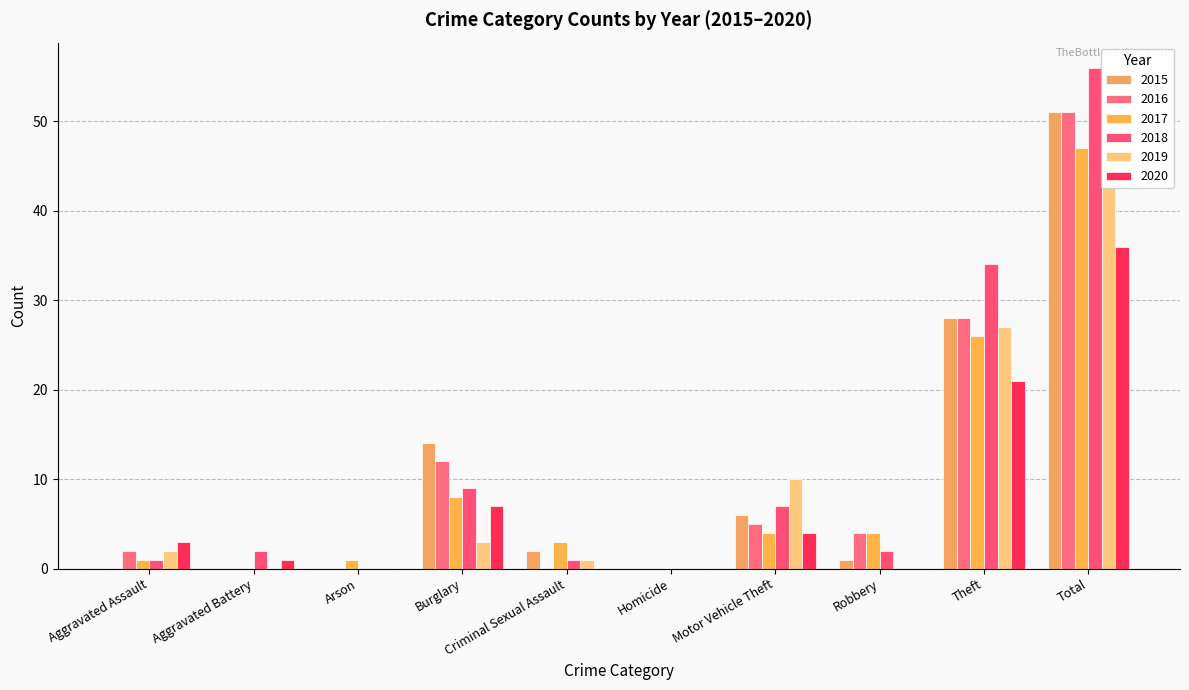

List the series in order of their peak value, highest first.

2018, 2015, 2016, 2017, 2019, 2020